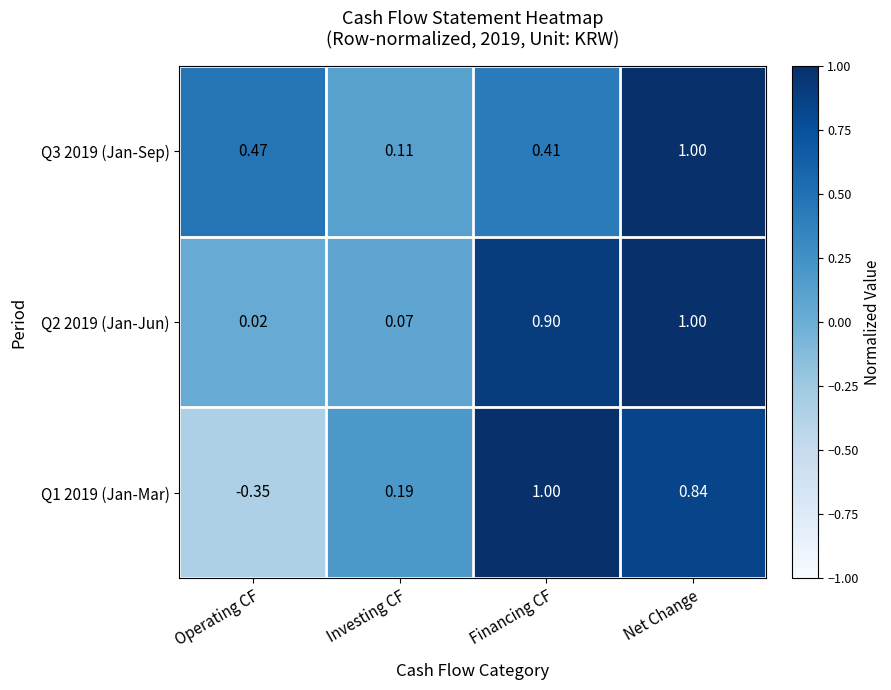

How many categories are shown in the chart?

4